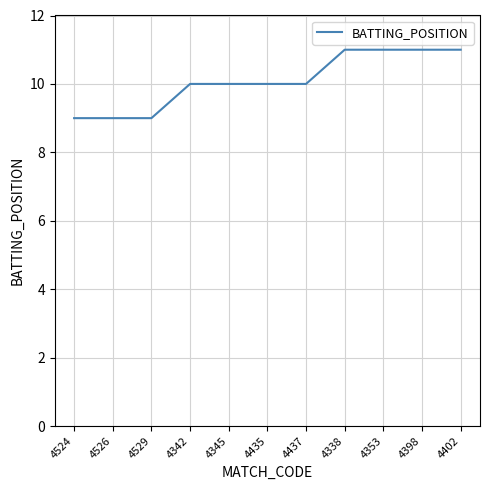

What is the maximum value shown in the chart?

11